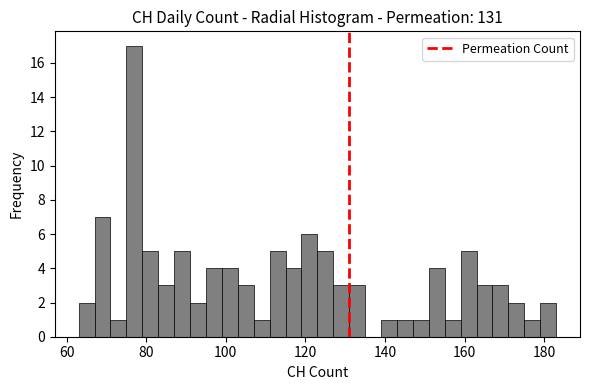

Read against the x-axis, roughly where is the centre of the tallest bar?

78